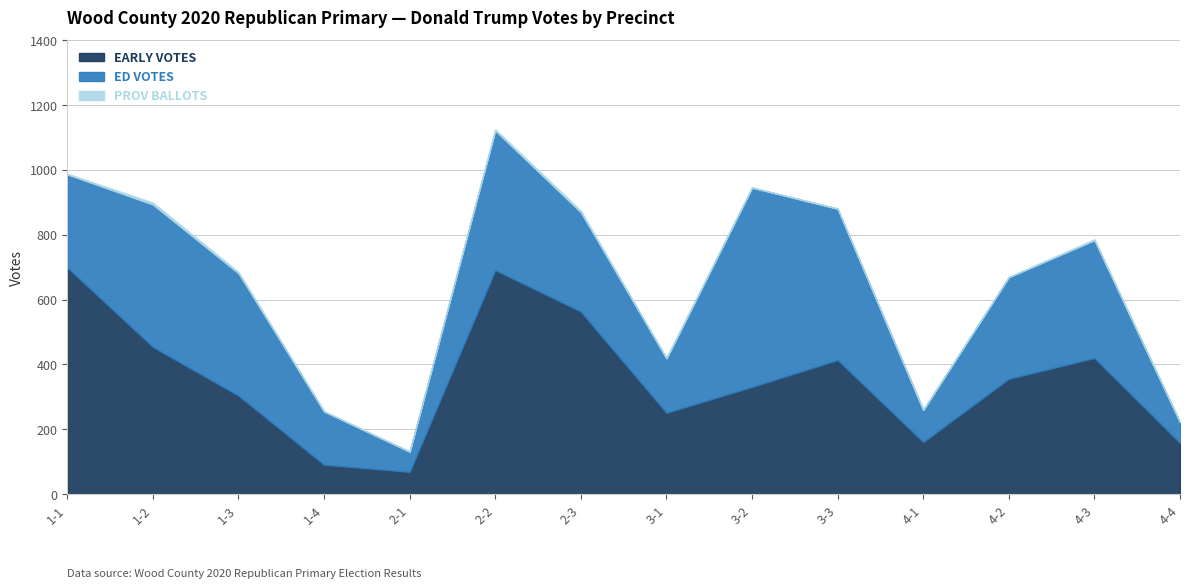

Does the chart have visible grid lines?

Yes